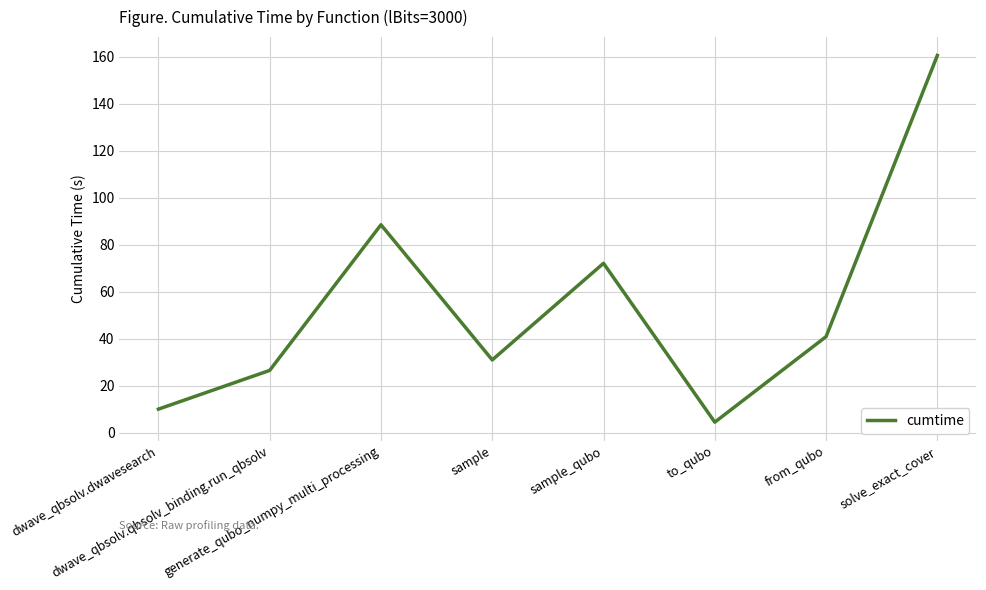

What position from the right is dwave_qbsolv.dwavesearch?

8